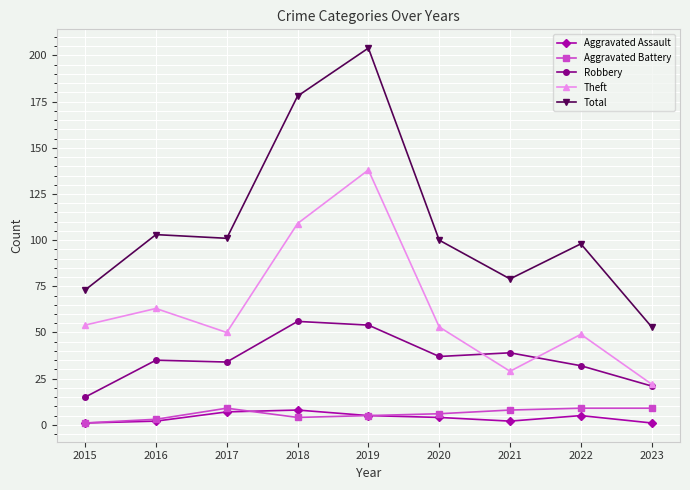

Which series has the largest total across all categories?

Total